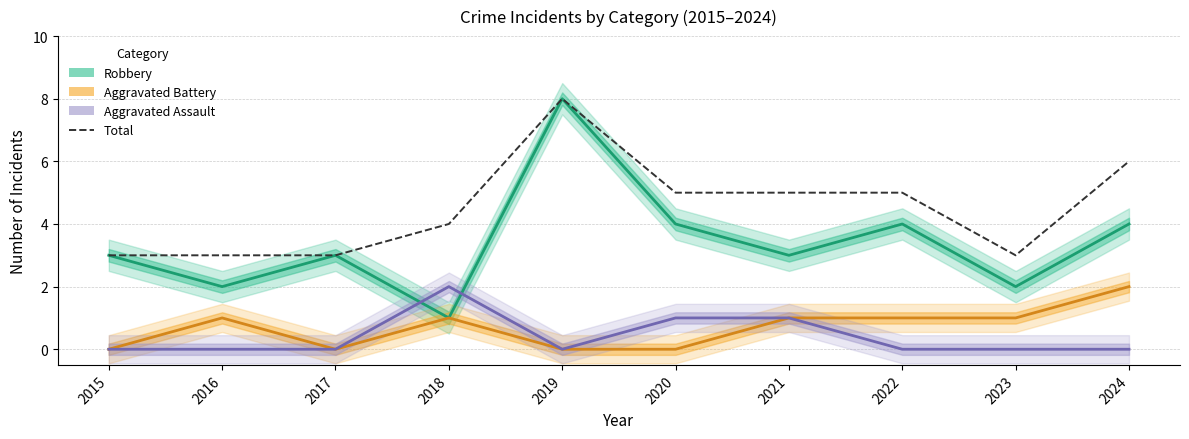

What are all the series names shown in the legend?

Robbery, Aggravated Battery, Aggravated Assault, Total